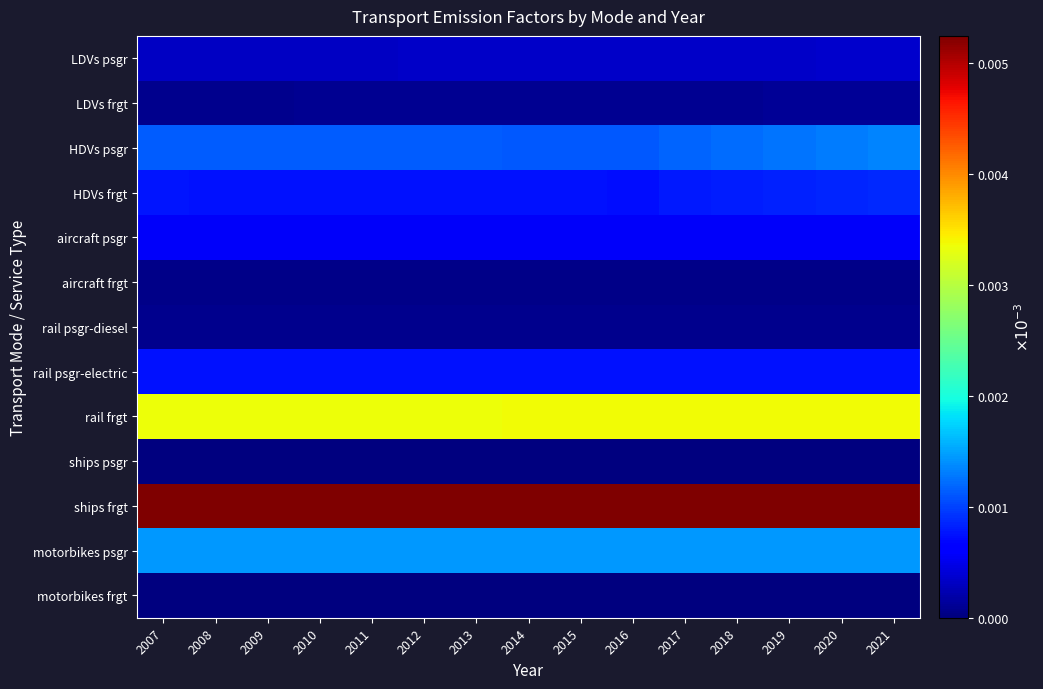

Which has a higher value, 2009 or 2015?

2015